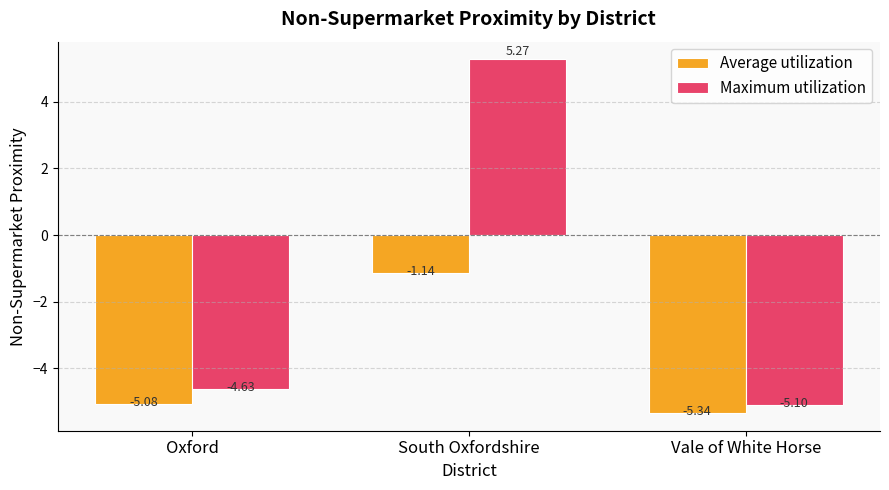

What is the value of the Maximum utilization bar at the 3rd from the left?

-5.1